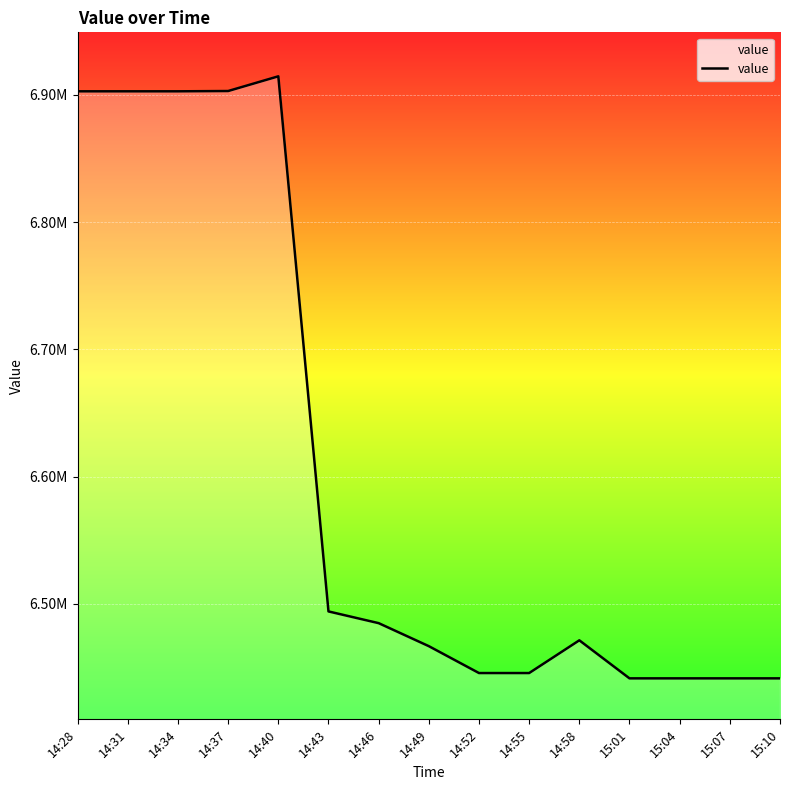

Does the chart have visible grid lines?

Yes